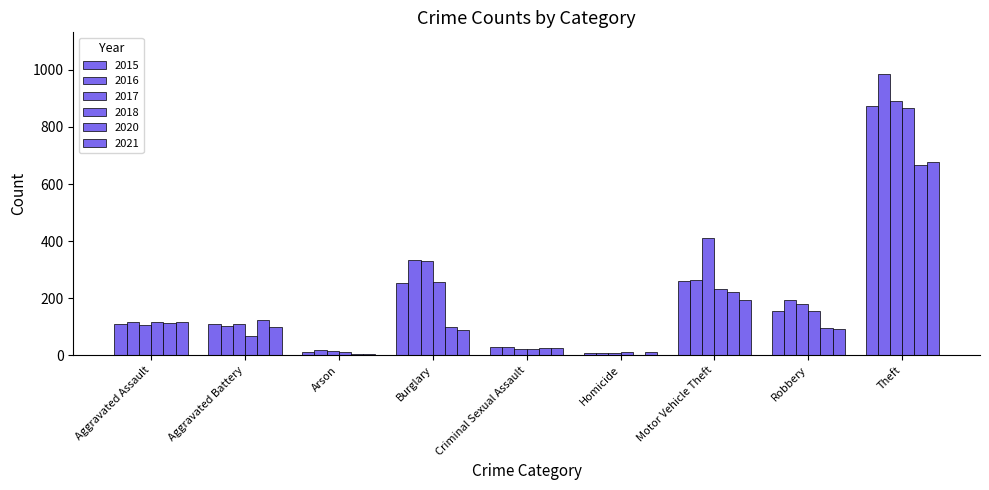

What is the smallest value displayed?

2